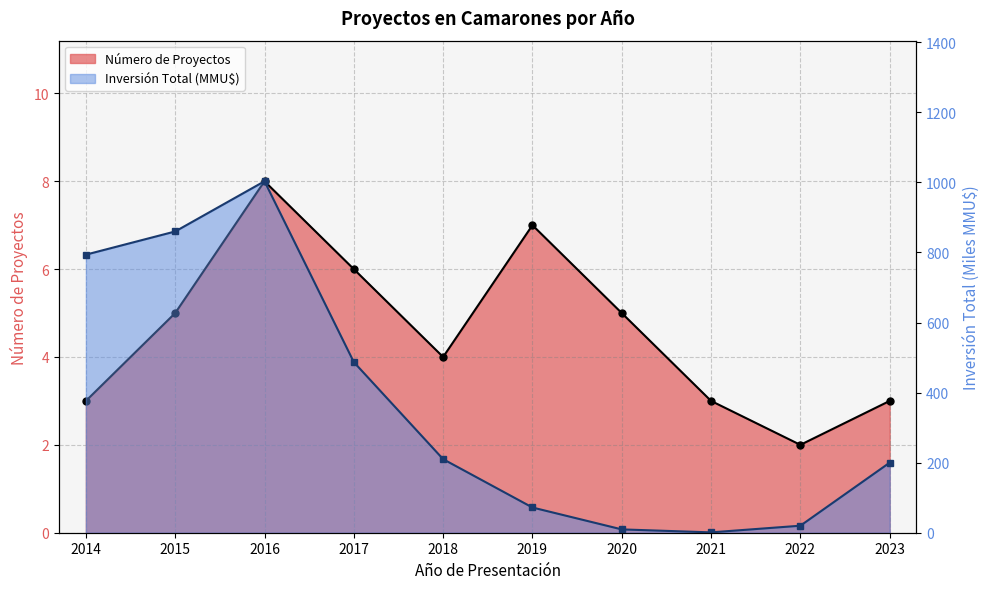

At which category is the sum across all series the highest?

2016